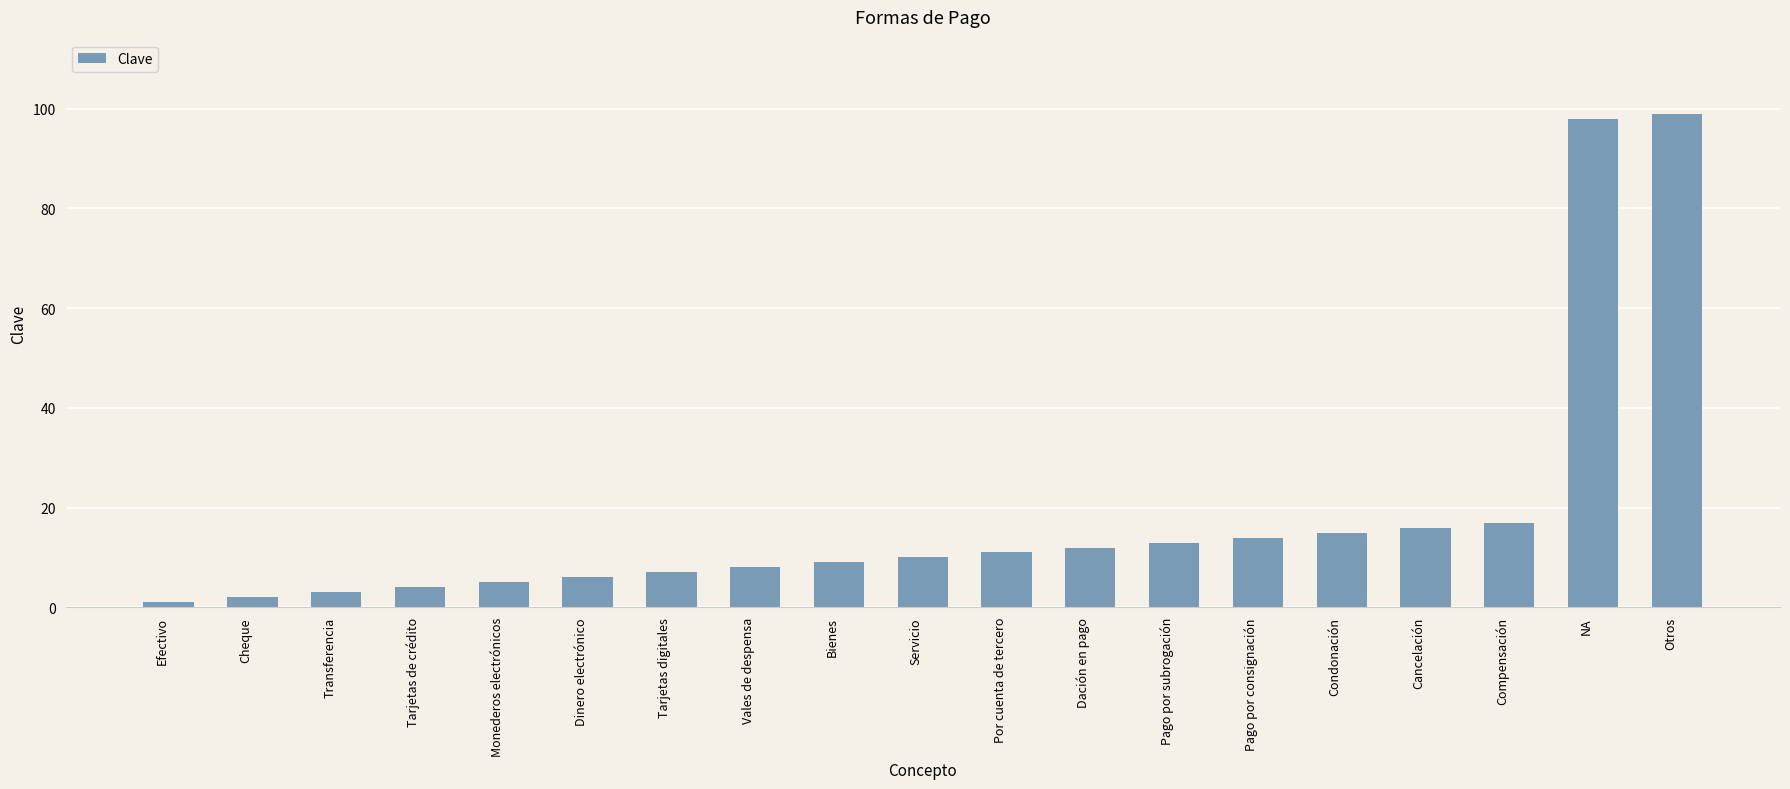

How many distinct data groups are displayed?

1